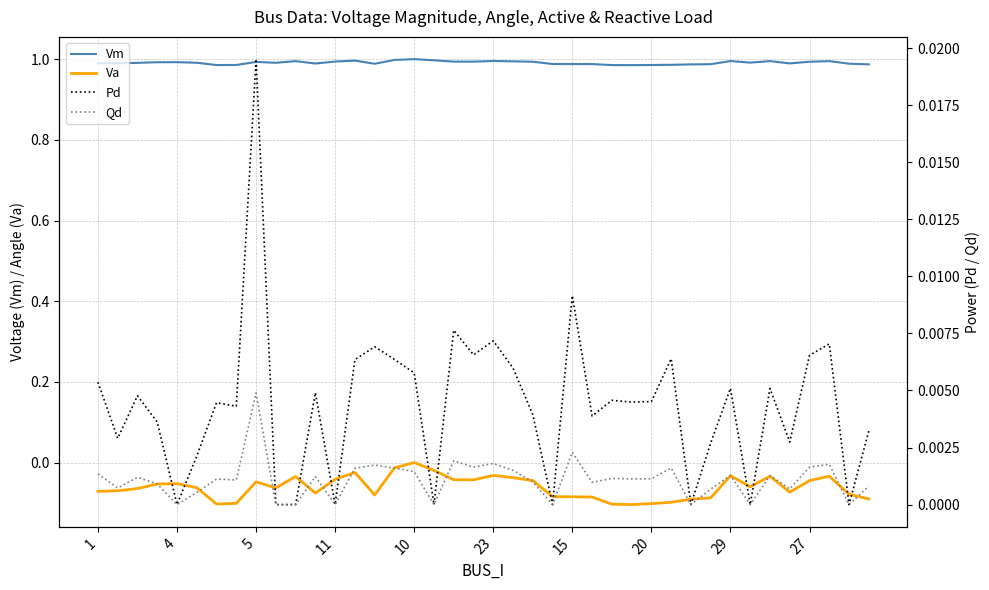

Does the chart display data point markers on the line(s)?

No